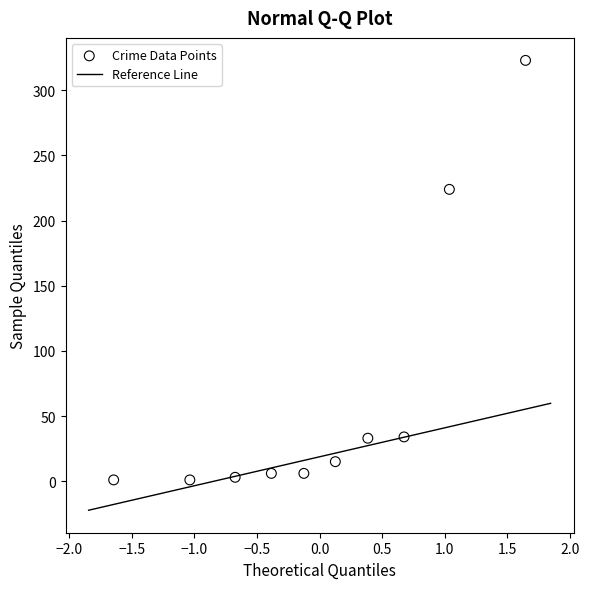

What Y value in the scatter plot is closest to 162?

224